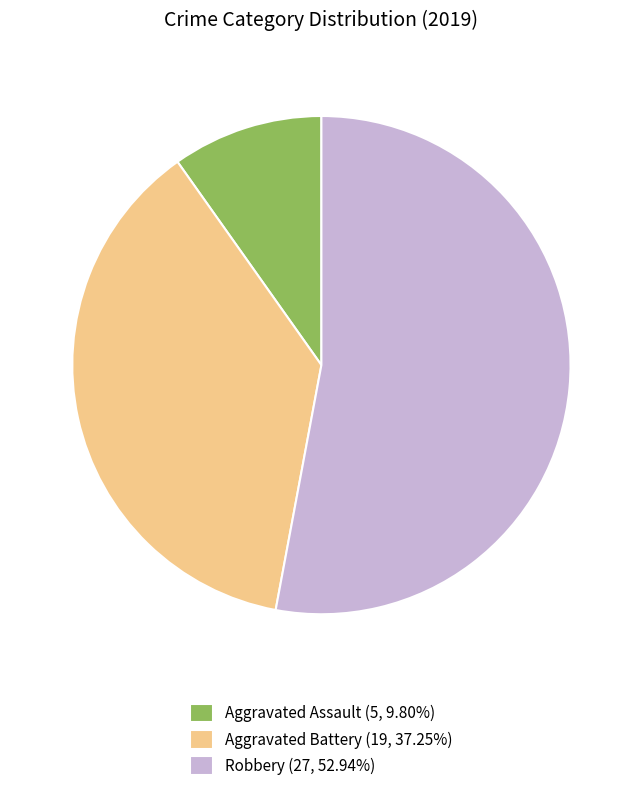

Rank the categories by value from lowest to highest.

Aggravated Assault, Aggravated Battery, Robbery